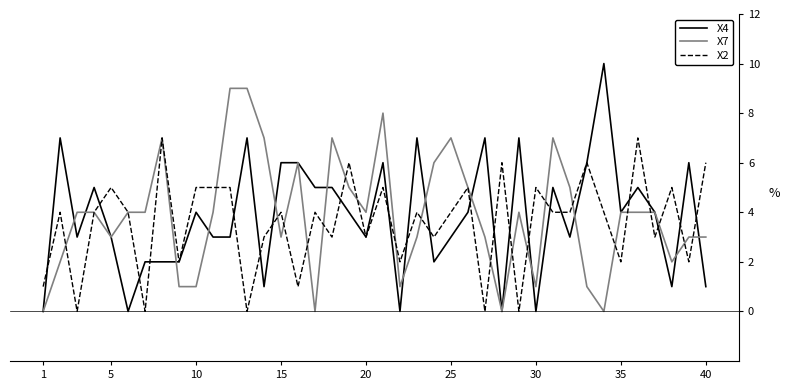

List the series in order of their peak value, highest first.

X4, X7, X2